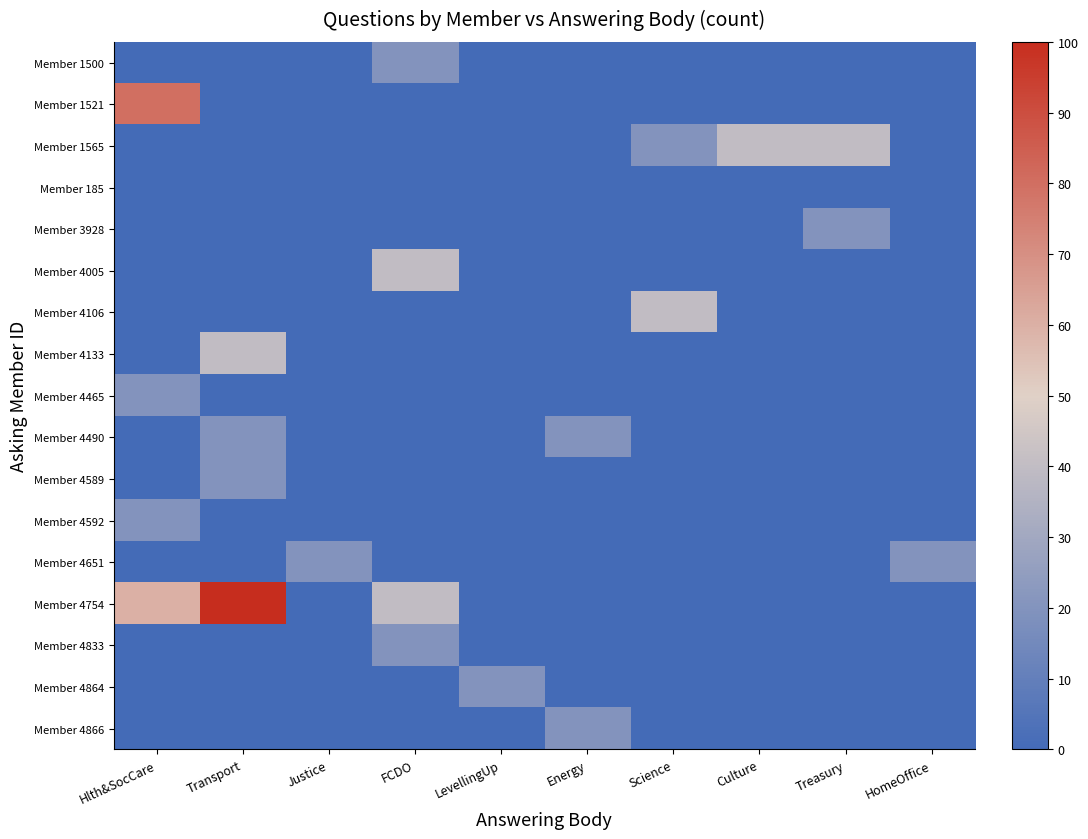

At which category is the sum across all series the highest?

Hlth&SocCare